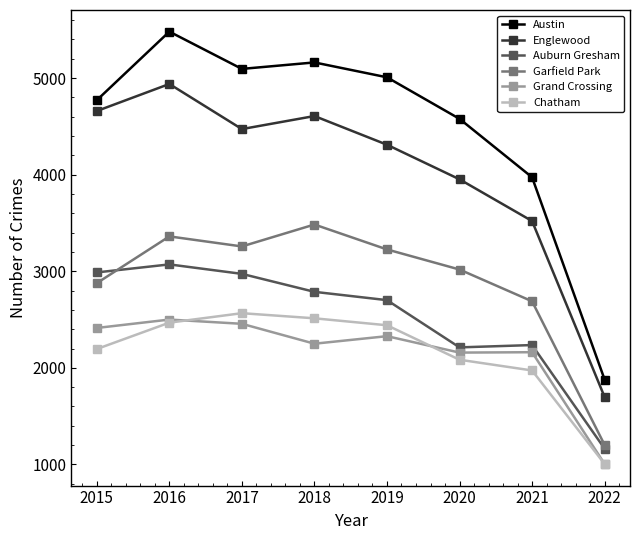

At which label does Chatham reach its peak?

2017